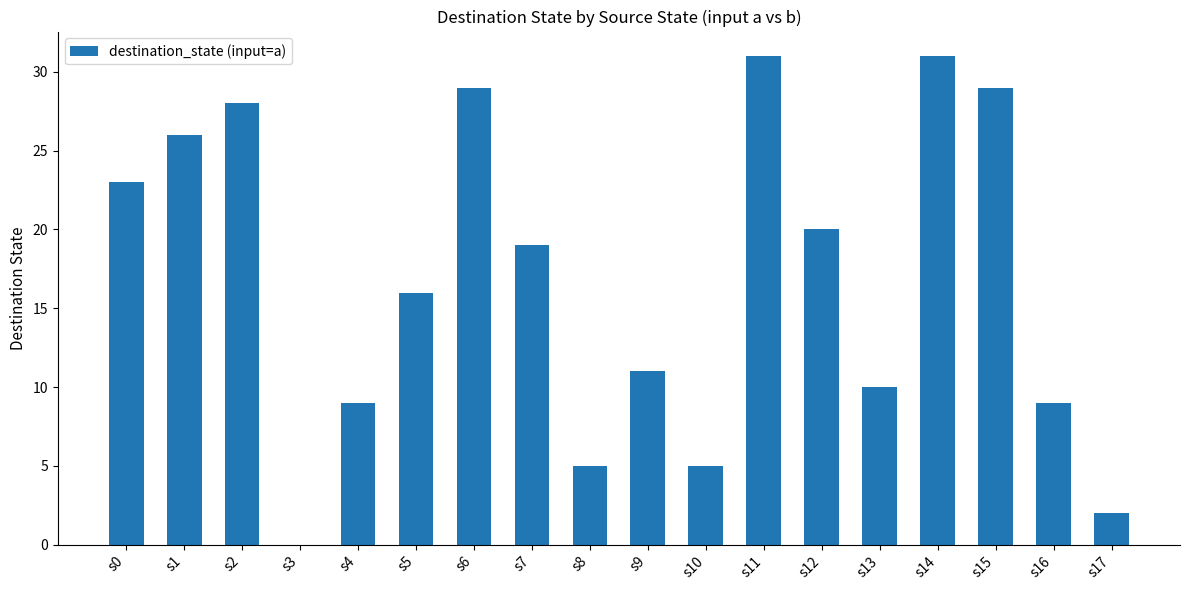

Approximately how many times larger is the value at s14 compared to s15?

1.1